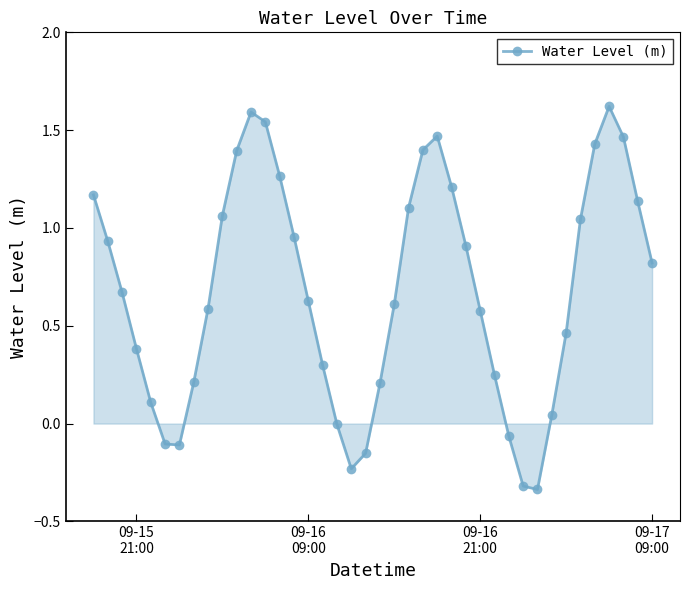

True or false: there are more than 2 points higher than both neighbors.

True